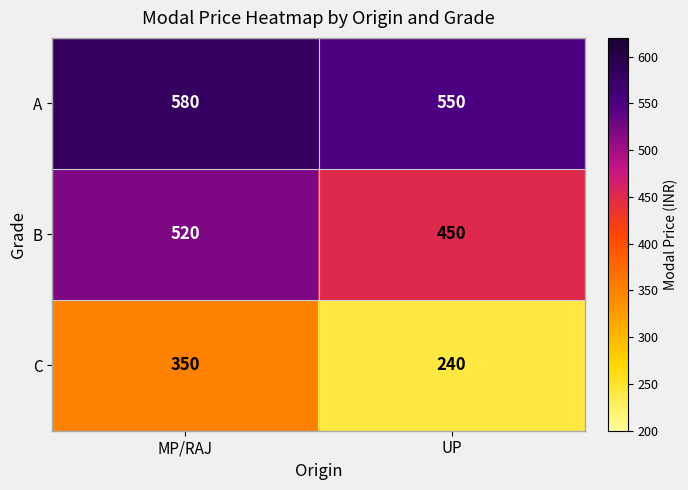

True or false: A has a value of 914 at UP.

False